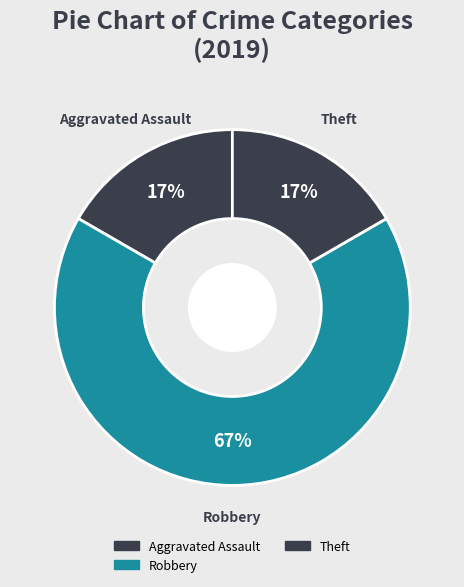

Is there any slice that represents more than half of the pie?

Yes